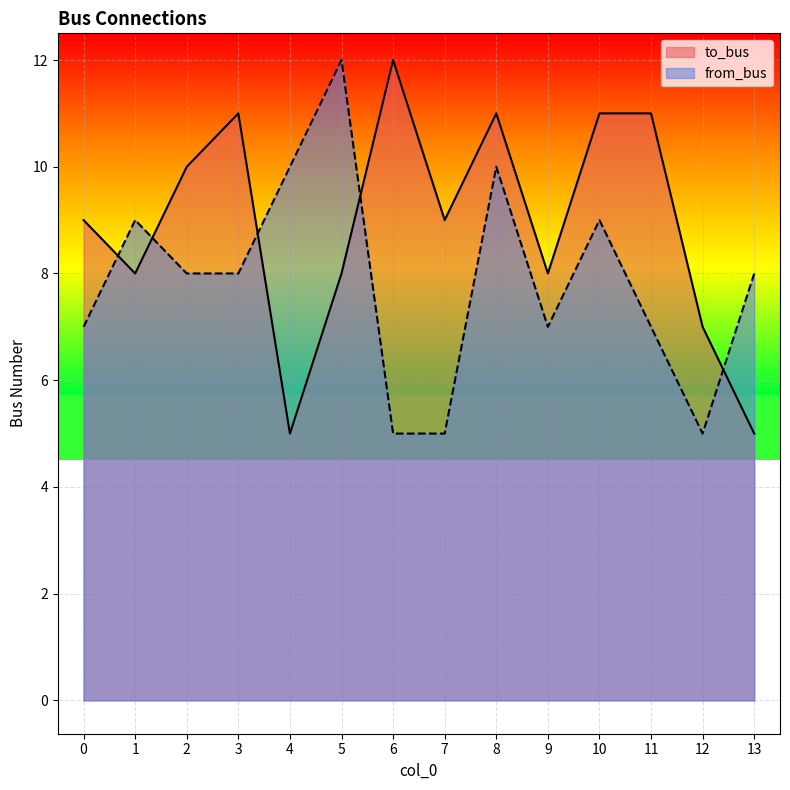

What is the average value of the from_bus series?

8